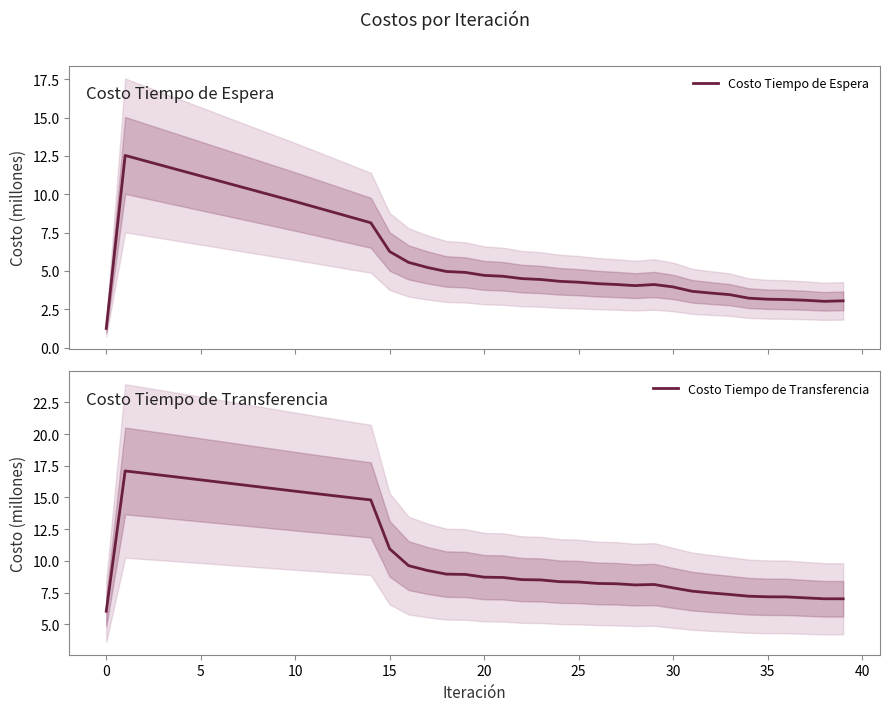

Is the value of Costo Tiempo de Espera at 20 greater than the value of Costo Tiempo de Transferencia at 13?

No